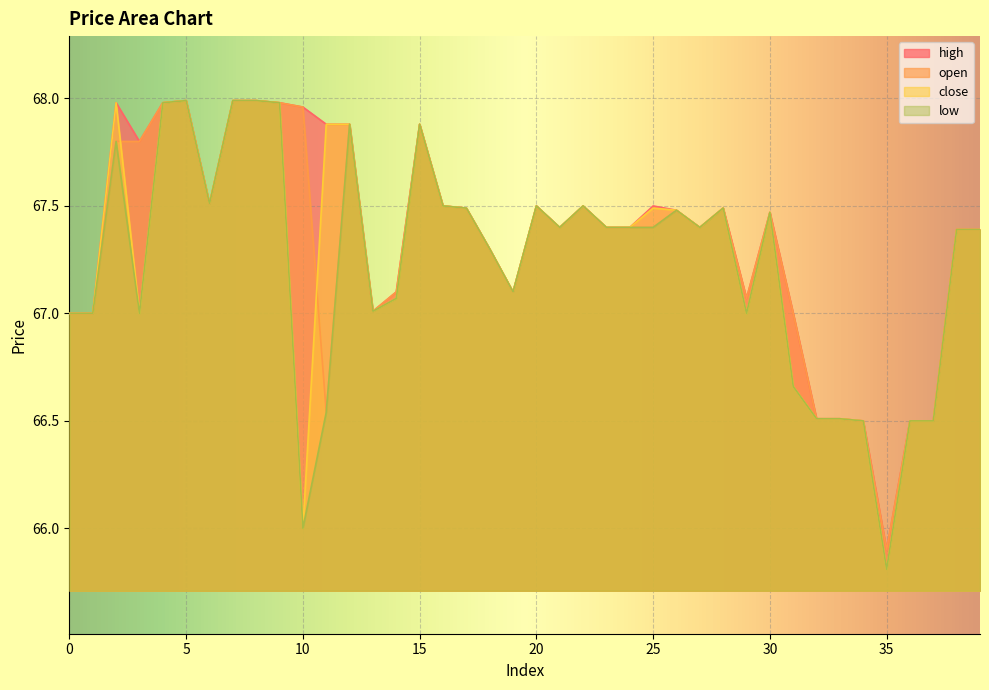

At which label does low first exceed 67?

2